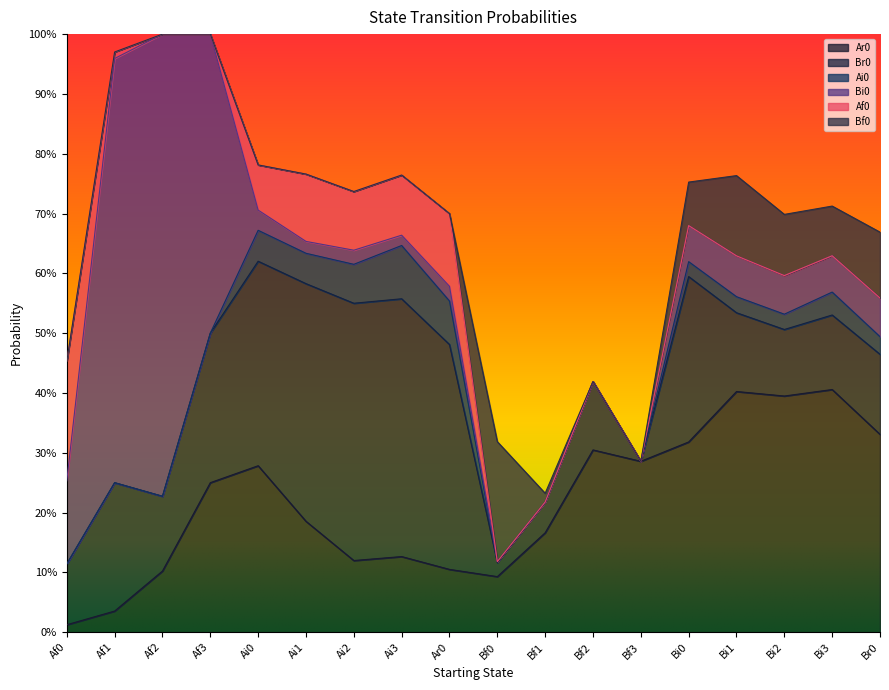

Rank the series by their maximum value, from lowest to highest.

Ai0, Af0, Bf0, Ar0, Br0, Bi0